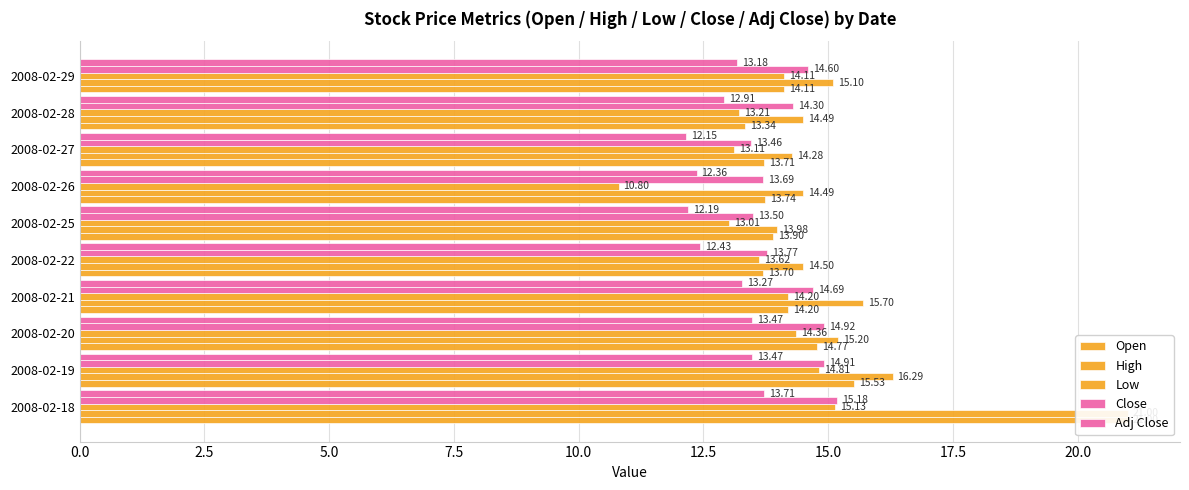

The Open series shows 10.1 at 5.0. True or false?

False